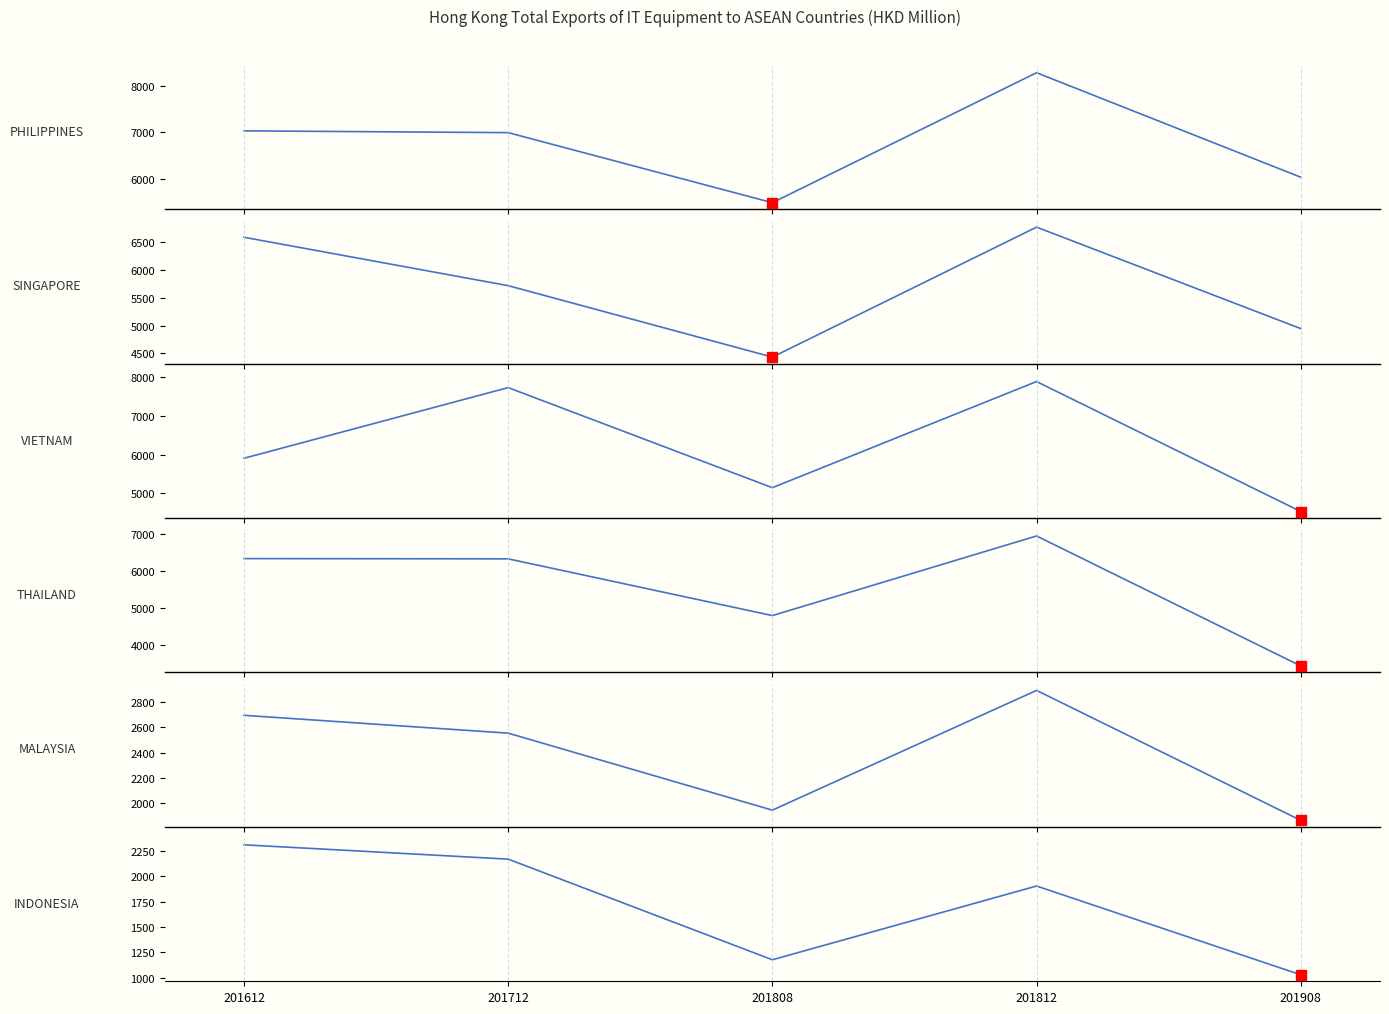

What is the average value of the VIETNAM series?

6239.7